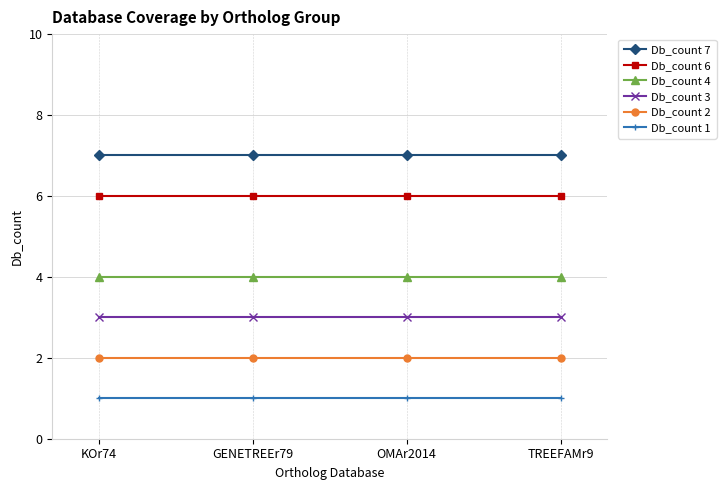

What is the highest value of the Db_count 1 series?

1